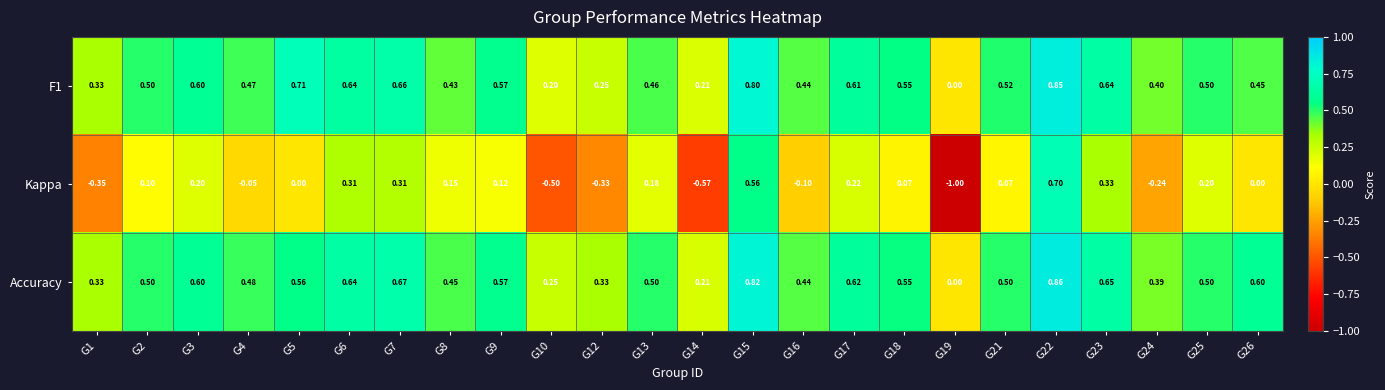

How many series are shown in this chart?

3